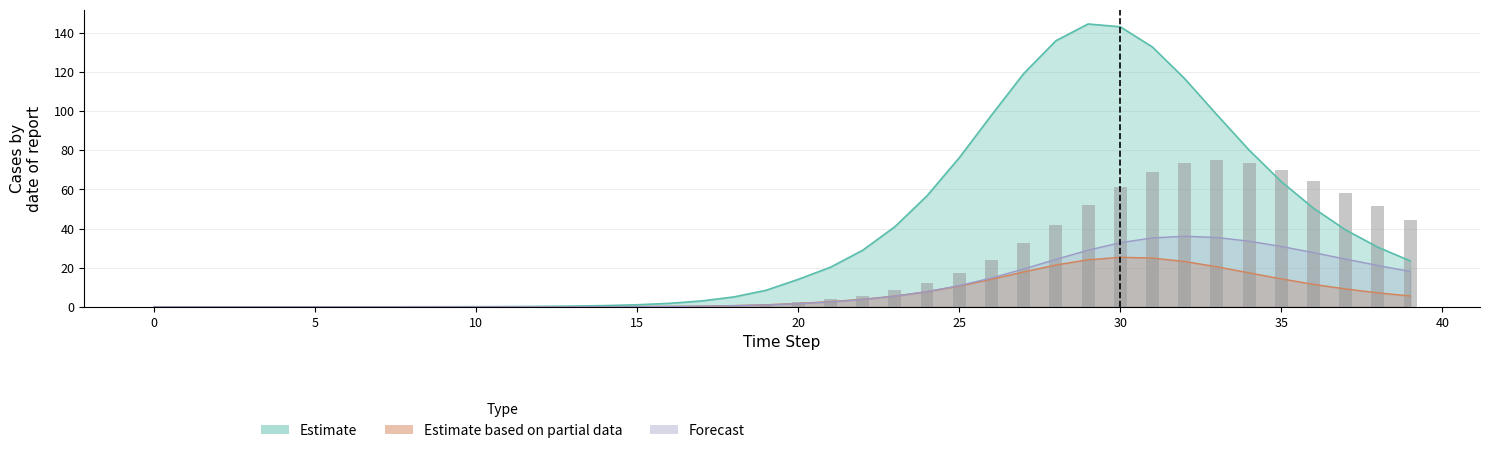

Which has a higher value, 5 or 39?

39